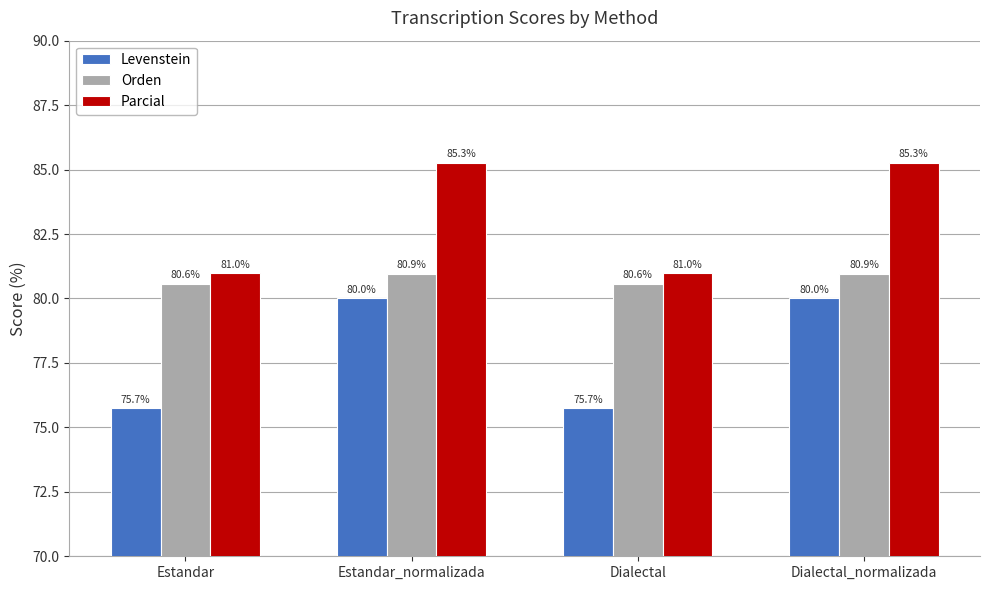

What is the sum of all Orden values?

323.0